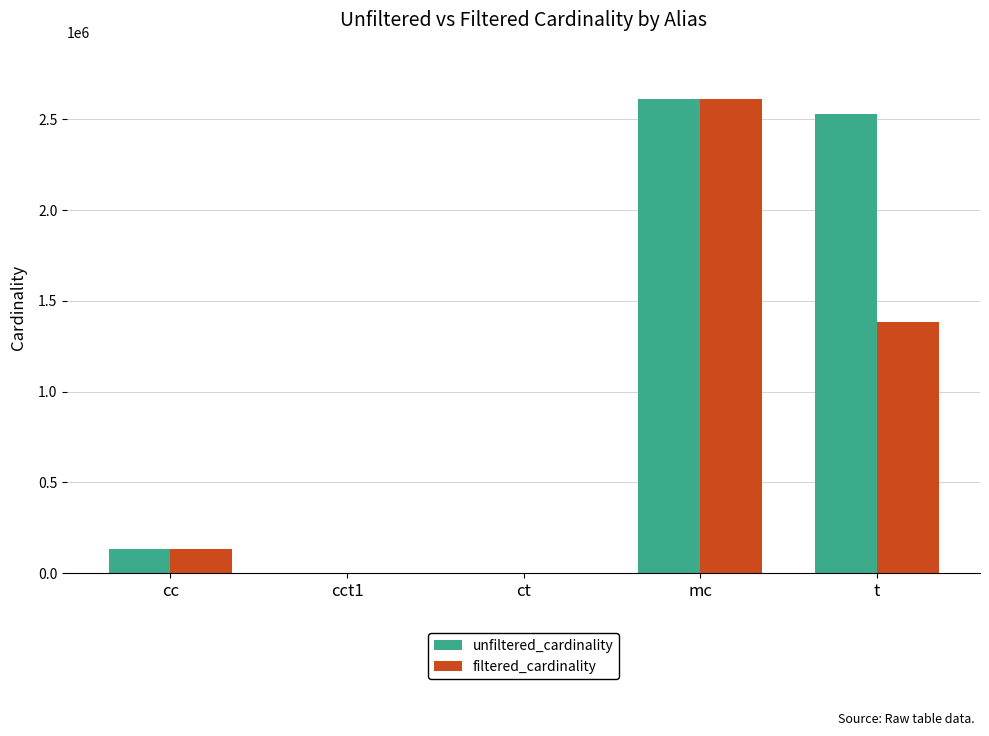

Are the bars horizontal?

No